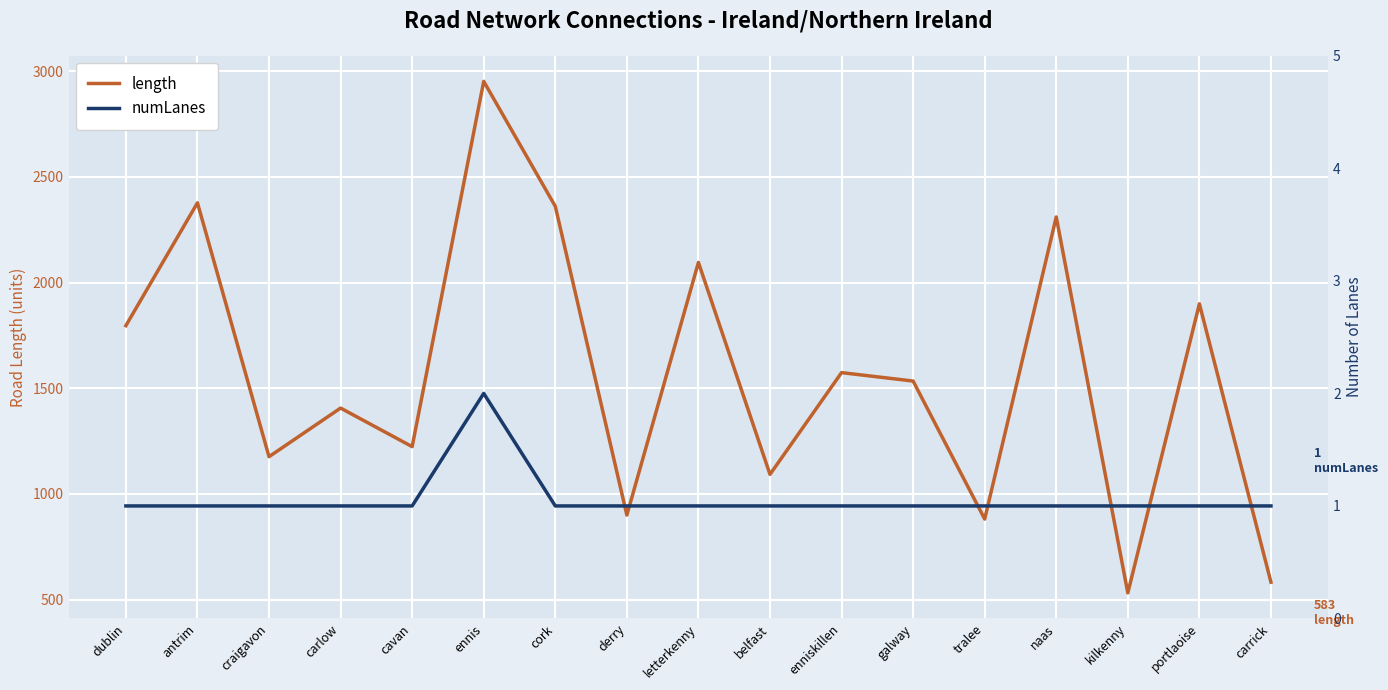

True or false: numLanes and length cross at least once.

False